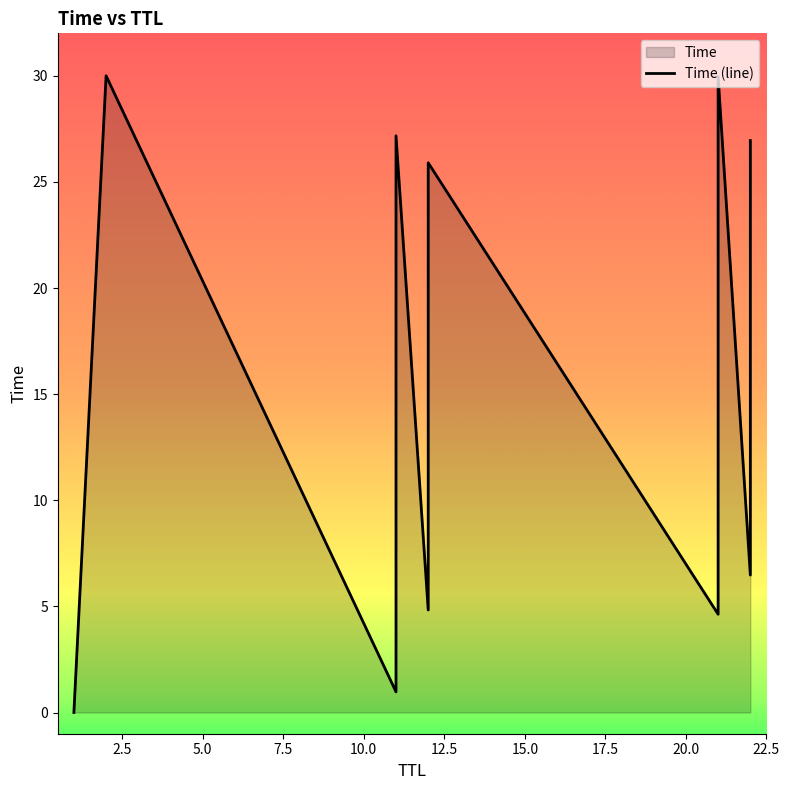

What is the difference between the maximum and minimum values?

30.0